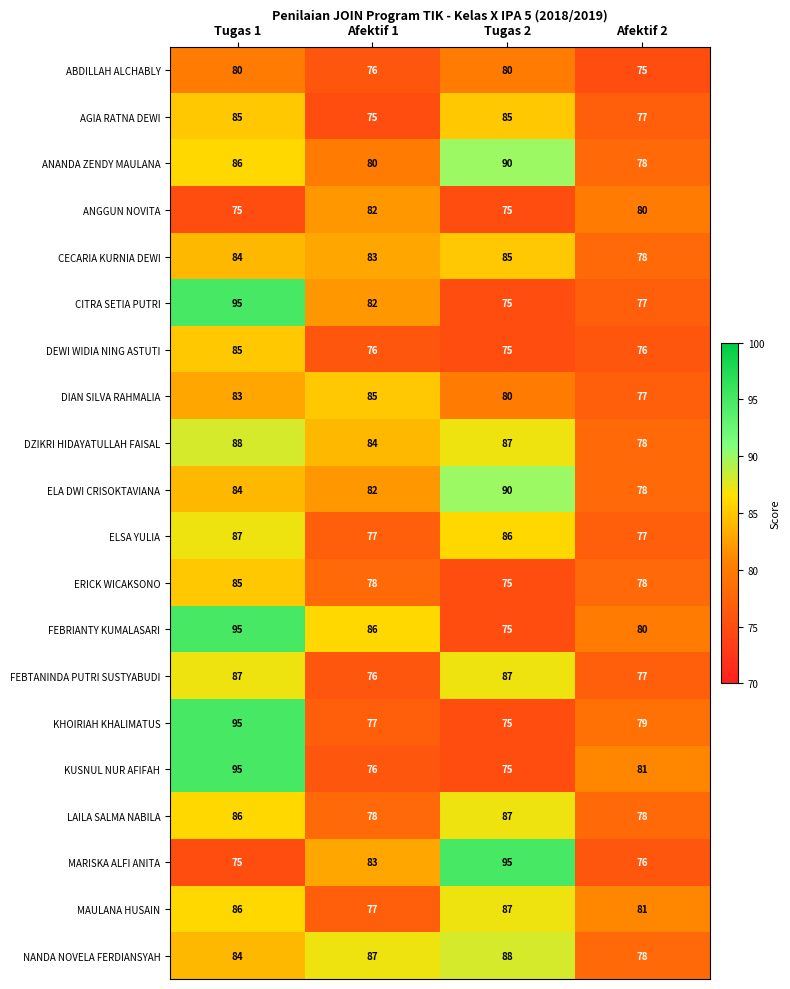

What is the greatest value displayed?

95